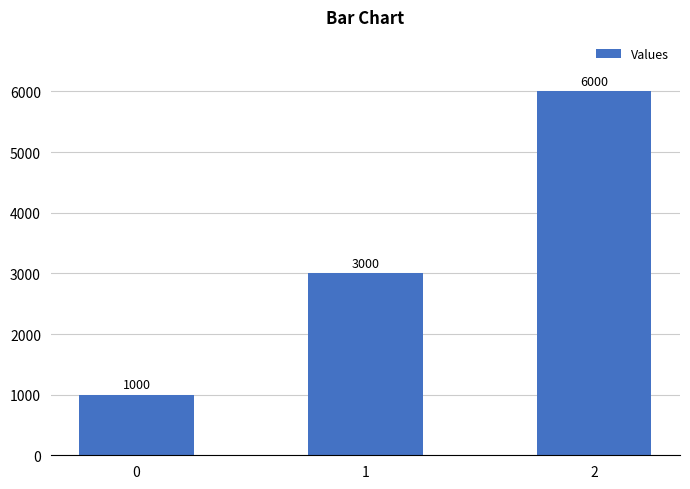

True or false: the data shows 6000 at 2.

True